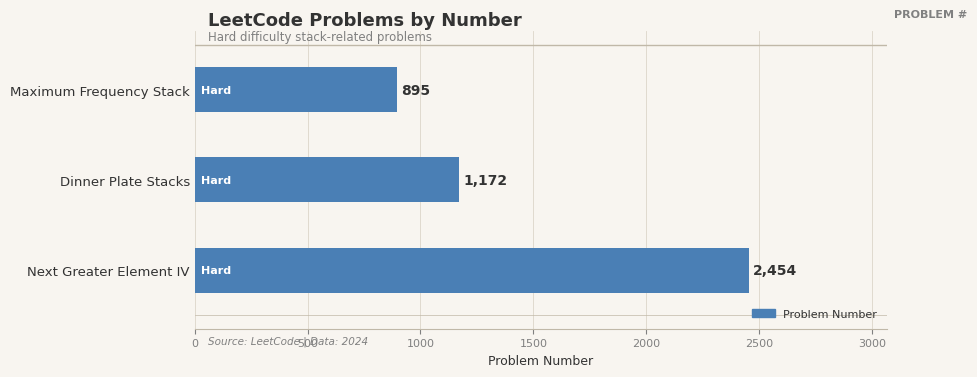

Reading top to bottom, extract all data points from this chart.

Maximum Frequency Stack=895	Dinner Plate Stacks=1172	Next Greater Element IV=2454